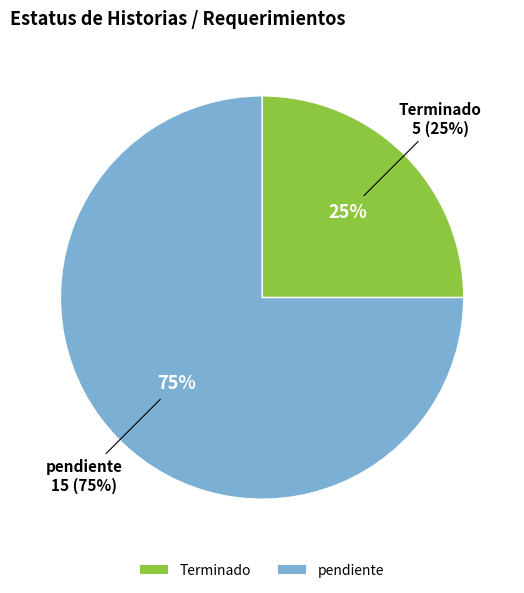

True or false: Terminado accounts for 25% of the total.

True